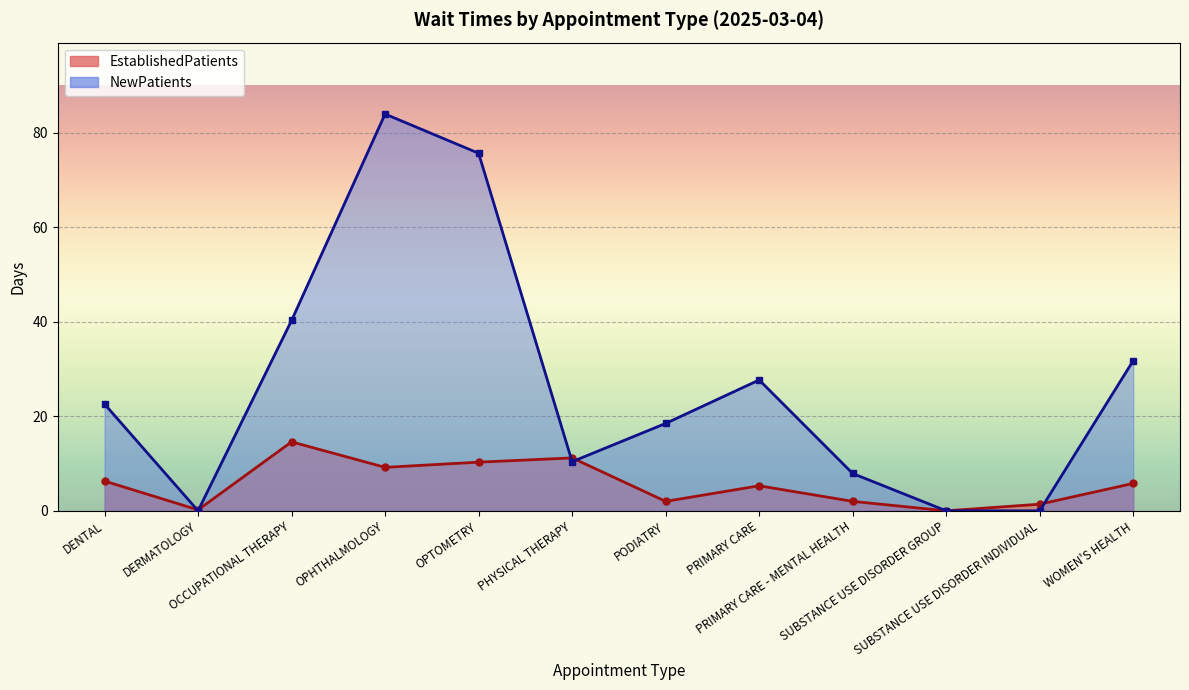

Where does the NewPatients series first go above 22?

DENTAL